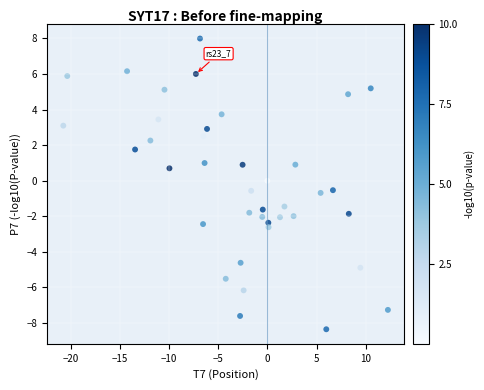

What is the range of X values (max minus min)?

33.0